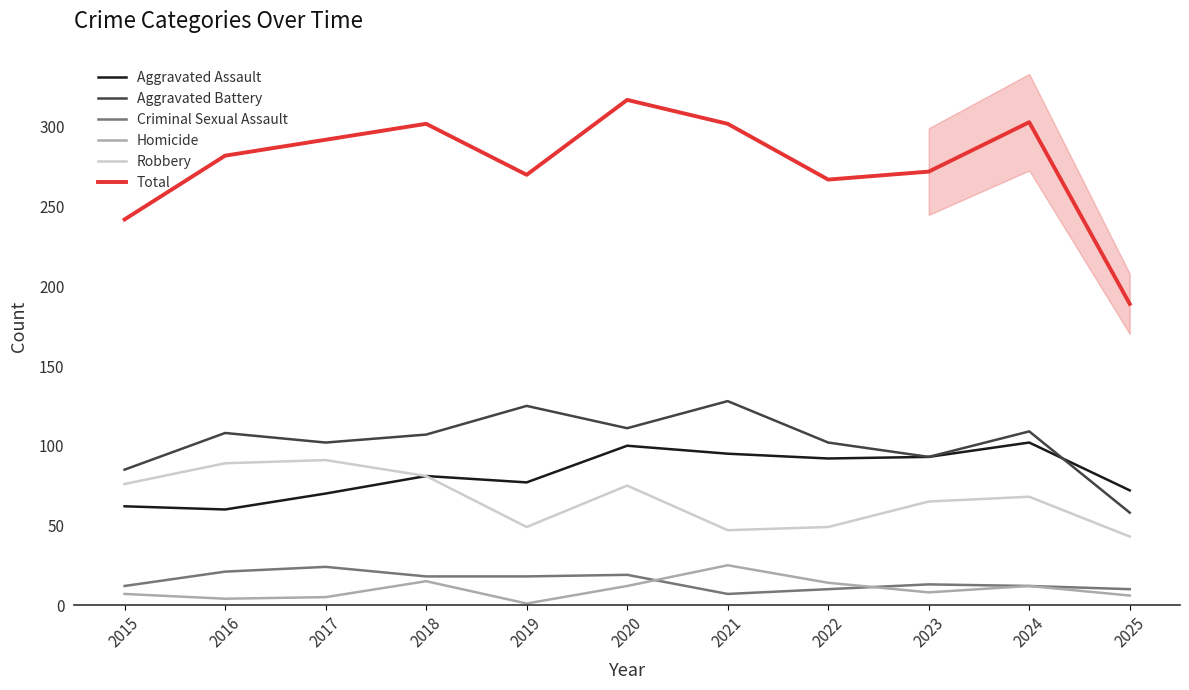

At which label does Aggravated Battery reach its minimum?

2025